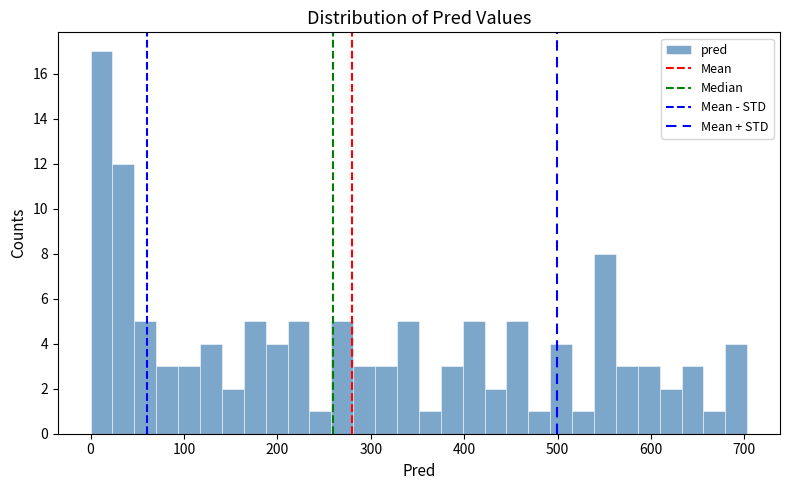

Around what value on the x-axis is the tallest bar? Give the approximate position of its centre, as read against the axis.

10